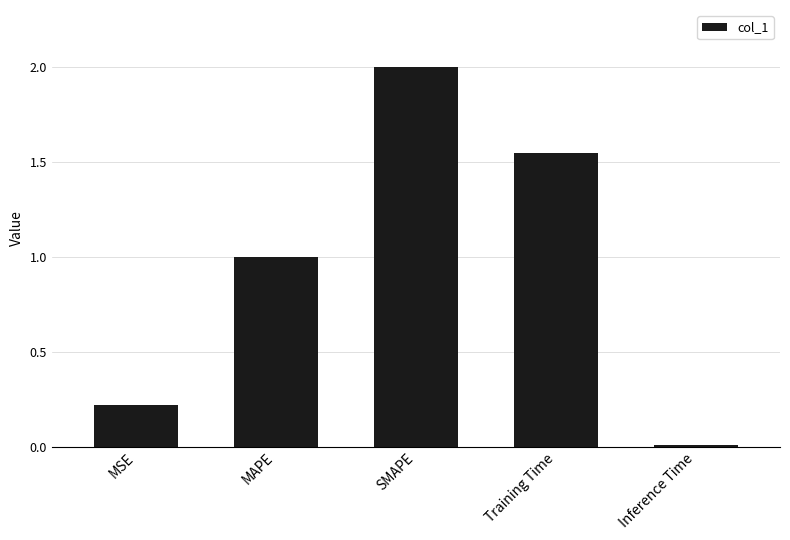

The chart shows a value of 1.0 at MAPE. True or false?

True